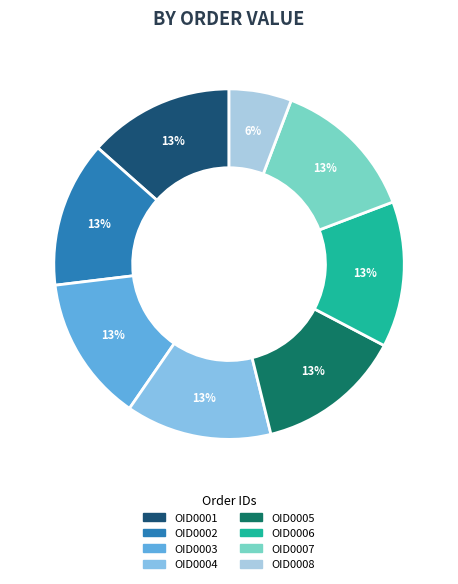

Rank the categories by value from highest to lowest.

OID0007, OID0006, OID0005, OID0004, OID0003, OID0002, OID0001, OID0008